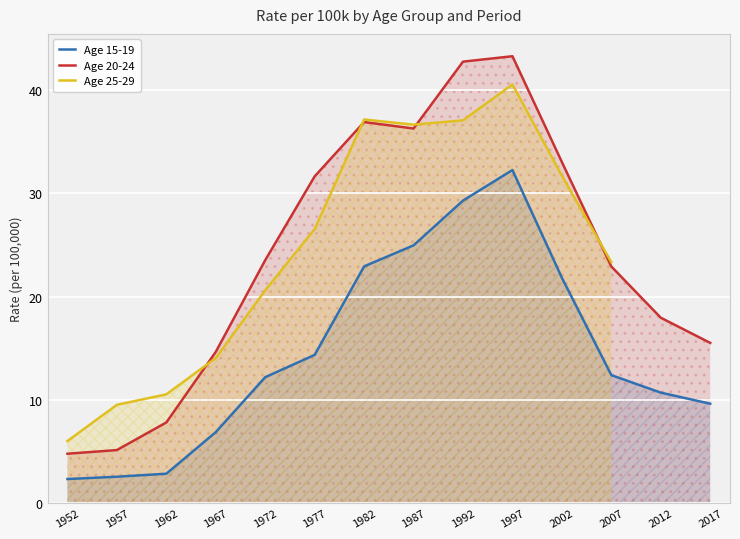

What is the maximum value for Age 15-19?

32.3